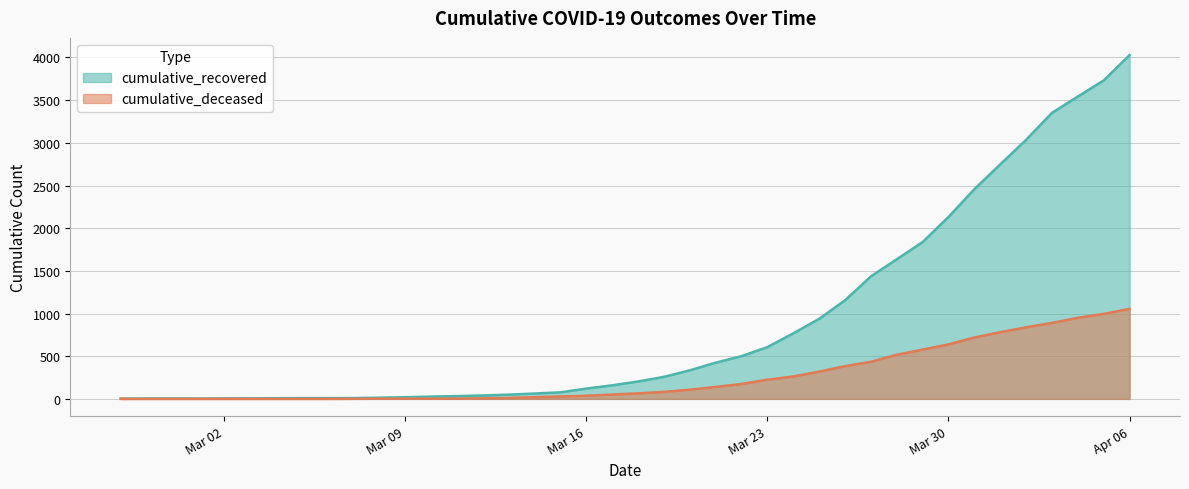

List the series in order of their overall mean, lowest first.

cumulative_deceased, cumulative_recovered